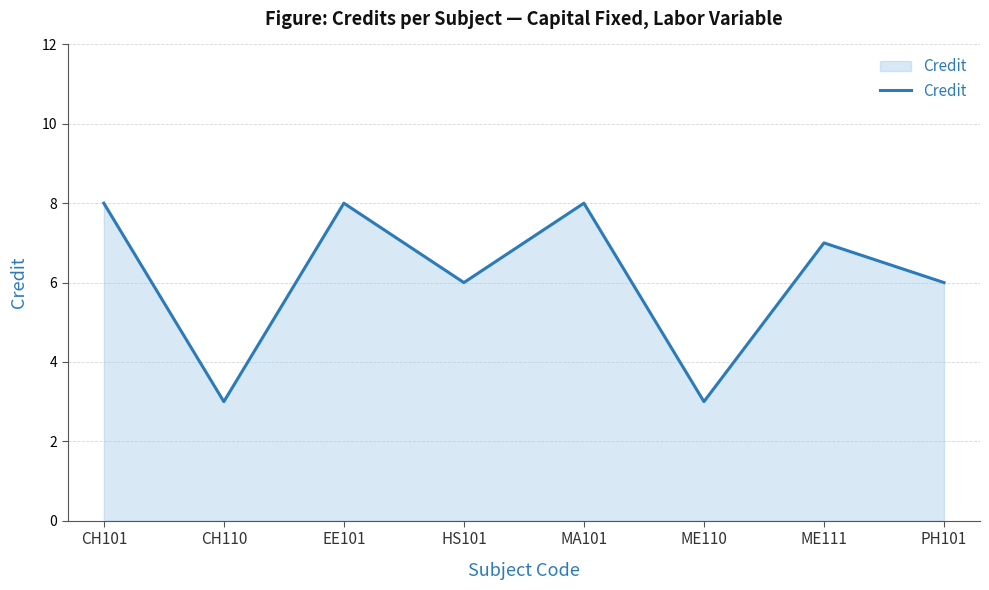

What is the maximum value shown in the chart?

8